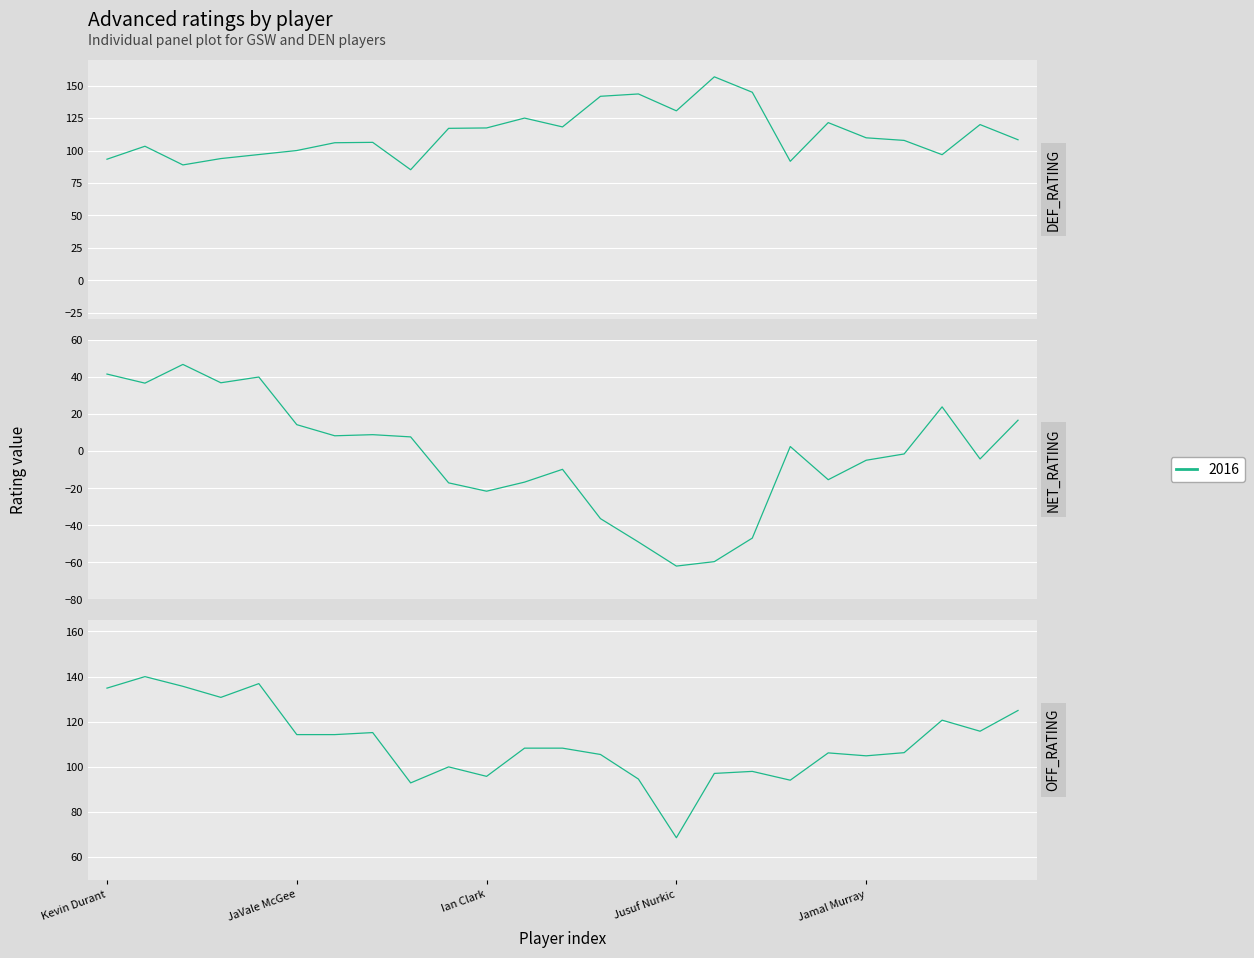

Is it true that OFF_RATING equals 97.1 at Gary Harris?

True